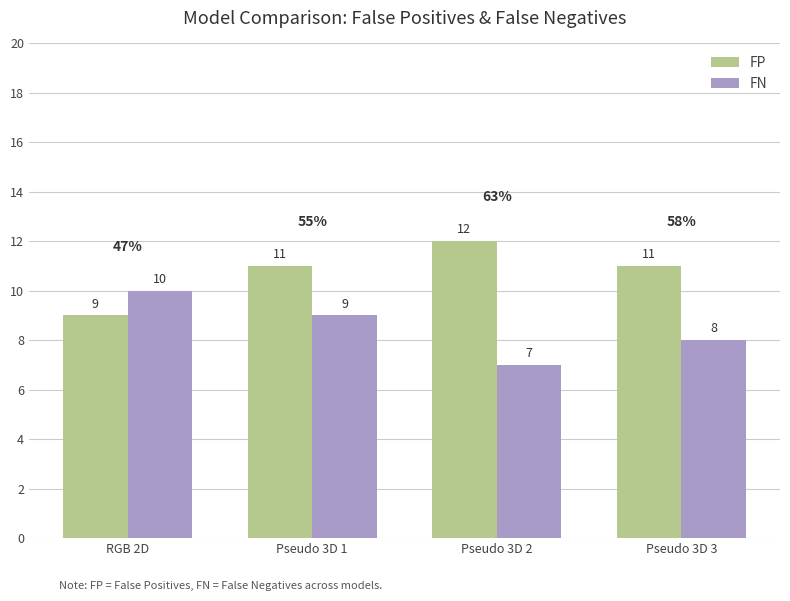

At which label is FN closest to 8?

Pseudo 3D 3